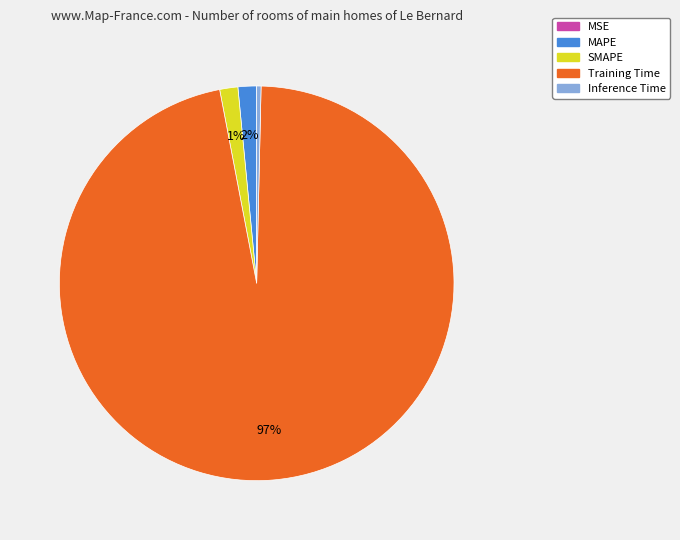

Between SMAPE and Training Time, which is larger?

Training Time